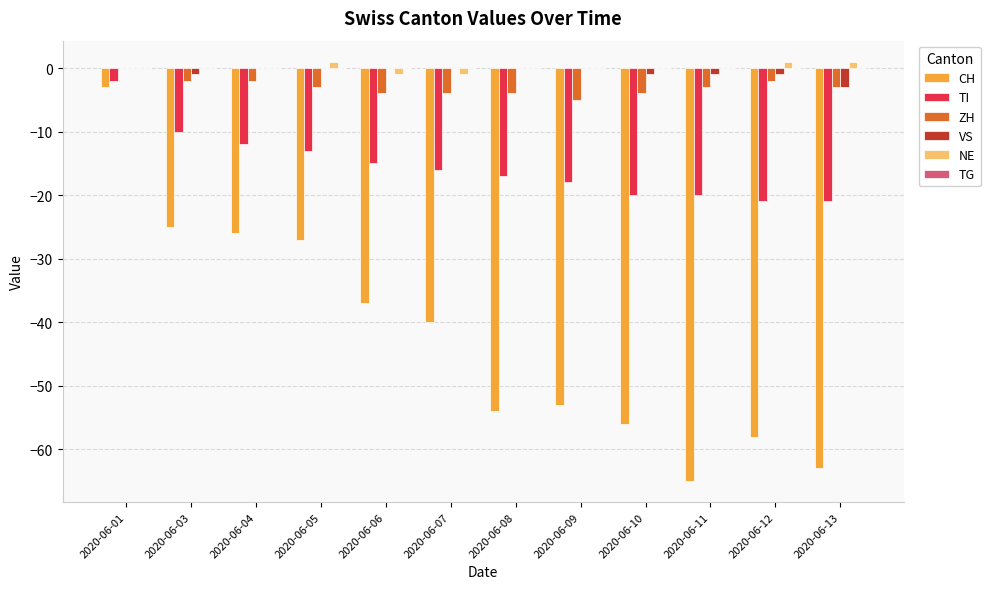

Count the number of categories in the chart.

12